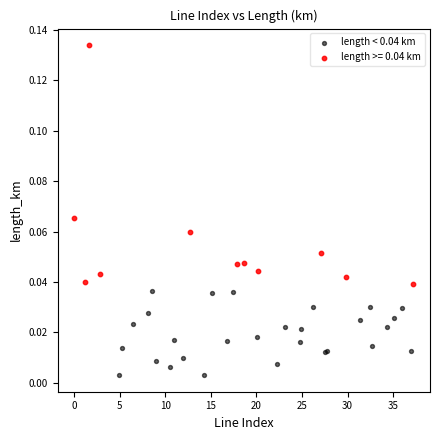

Which series has the widest spread of Y values?

length >= 0.04 km